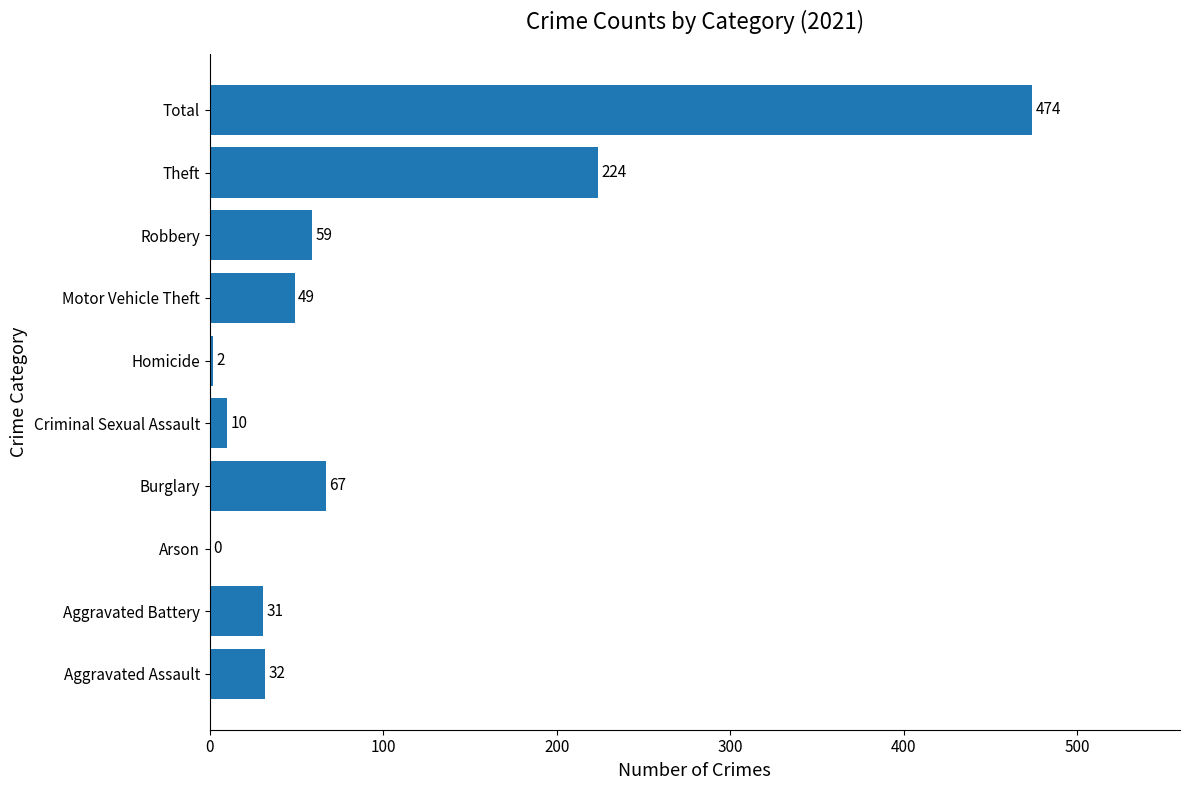

Where is the data nearest to the value 237?

Theft